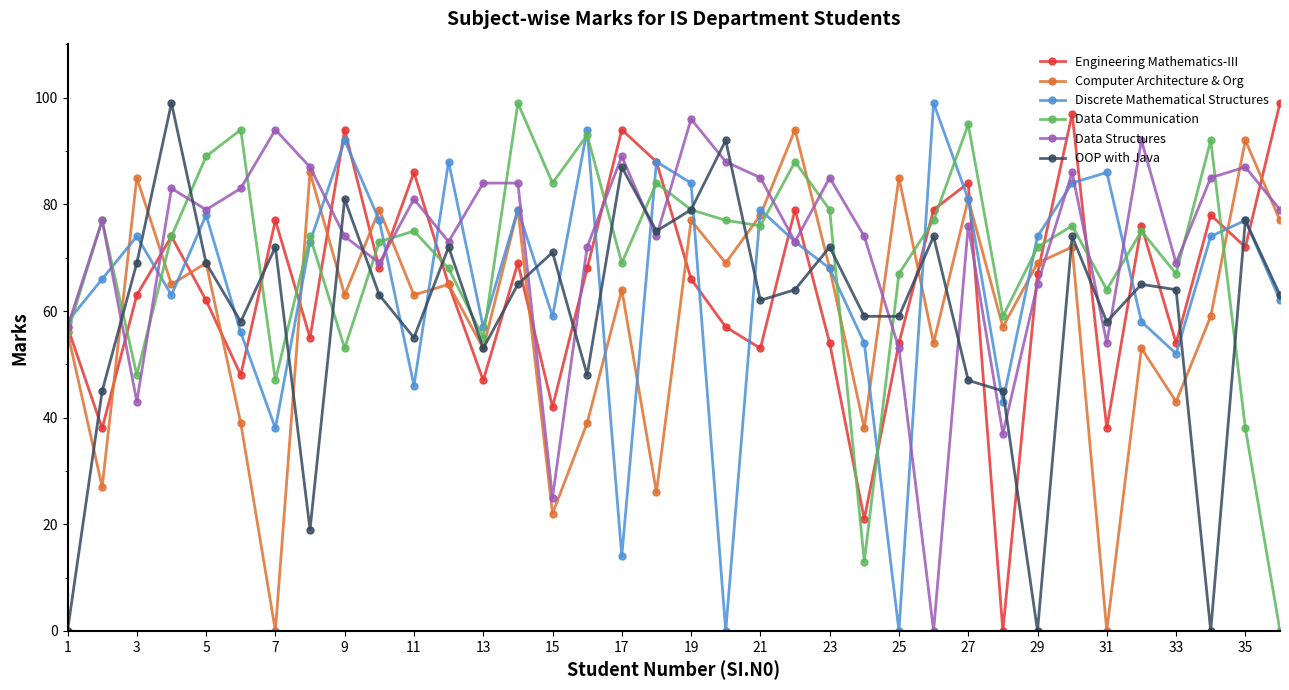

What is the value of the OOP with Java point at the 33rd from the left?

64